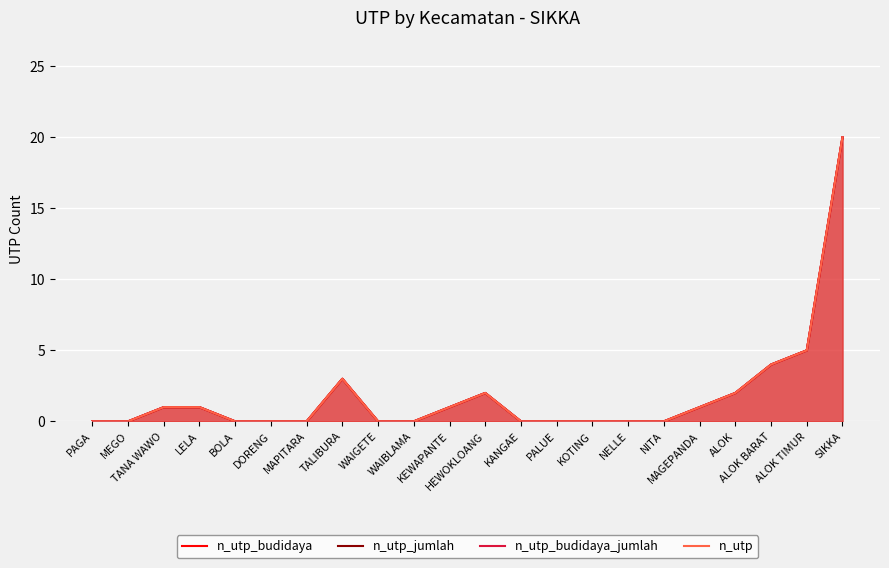

Reading left to right, what are all the values shown in this chart?

n_utp_budidaya: PAGA=0	MEGO=0	TANA WAWO=1	LELA=1	BOLA=0	DORENG=0	MAPITARA=0	TALIBURA=3	WAIGETE=0	WAIBLAMA=0	KEWAPANTE=1	HEWOKLOANG=2	KANGAE=0	PALUE=0	KOTING=0	NELLE=0	NITA=0	MAGEPANDA=1	ALOK=2	ALOK BARAT=4	ALOK TIMUR=5	SIKKA=20
n_utp_jumlah: PAGA=0	MEGO=0	TANA WAWO=1	LELA=1	BOLA=0	DORENG=0	MAPITARA=0	TALIBURA=3	WAIGETE=0	WAIBLAMA=0	KEWAPANTE=1	HEWOKLOANG=2	KANGAE=0	PALUE=0	KOTING=0	NELLE=0	NITA=0	MAGEPANDA=1	ALOK=2	ALOK BARAT=4	ALOK TIMUR=5	SIKKA=20
n_utp_budidaya_jumlah: PAGA=0	MEGO=0	TANA WAWO=1	LELA=1	BOLA=0	DORENG=0	MAPITARA=0	TALIBURA=3	WAIGETE=0	WAIBLAMA=0	KEWAPANTE=1	HEWOKLOANG=2	KANGAE=0	PALUE=0	KOTING=0	NELLE=0	NITA=0	MAGEPANDA=1	ALOK=2	ALOK BARAT=4	ALOK TIMUR=5	SIKKA=20
n_utp: PAGA=0	MEGO=0	TANA WAWO=1	LELA=1	BOLA=0	DORENG=0	MAPITARA=0	TALIBURA=3	WAIGETE=0	WAIBLAMA=0	KEWAPANTE=1	HEWOKLOANG=2	KANGAE=0	PALUE=0	KOTING=0	NELLE=0	NITA=0	MAGEPANDA=1	ALOK=2	ALOK BARAT=4	ALOK TIMUR=5	SIKKA=20